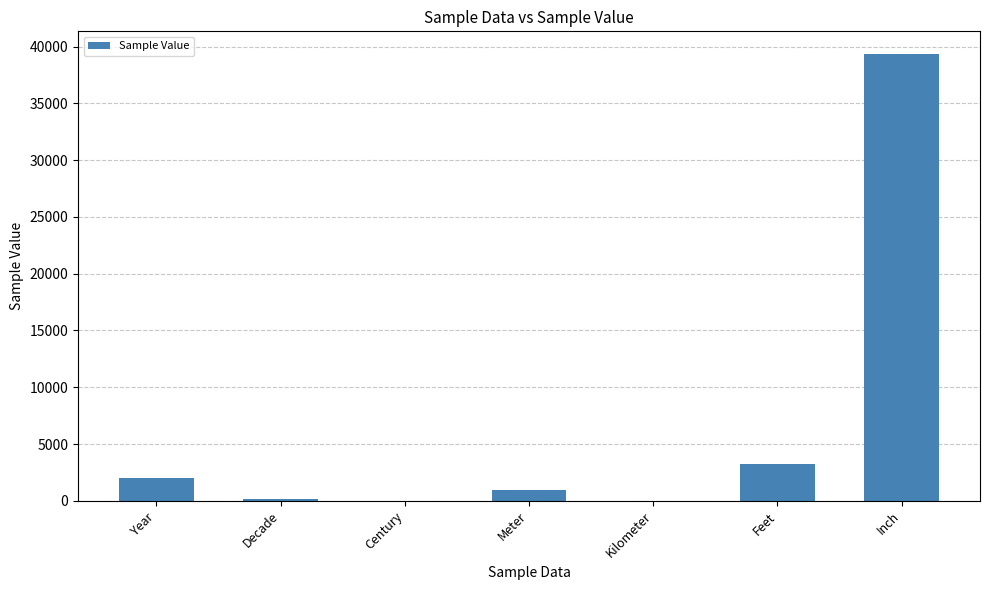

At which label is the value closest to 19685?

Feet